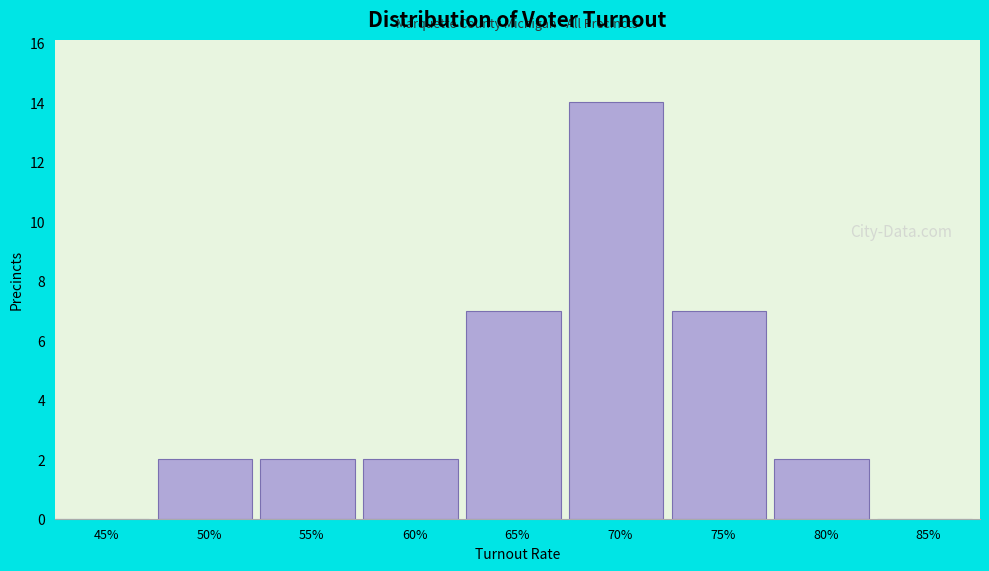

Reading left to right, transcribe all the data shown in this chart.

45%=0	50%=2	55%=2	60%=2	65%=7	70%=14	75%=7	80%=2	85%=0